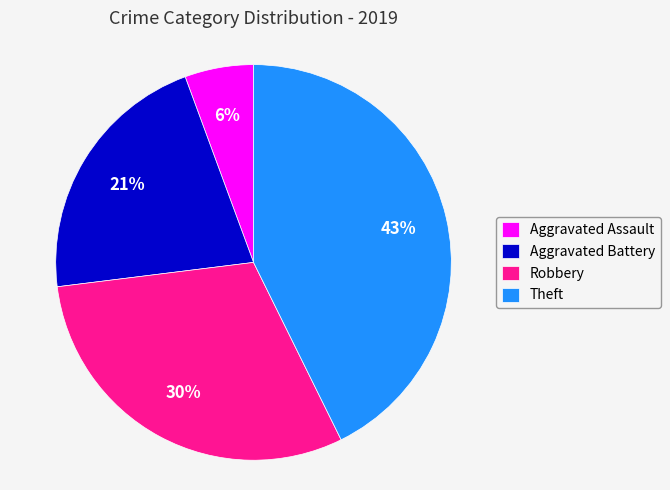

To the nearest percent, what is the combined percentage of Robbery and Theft?

73%